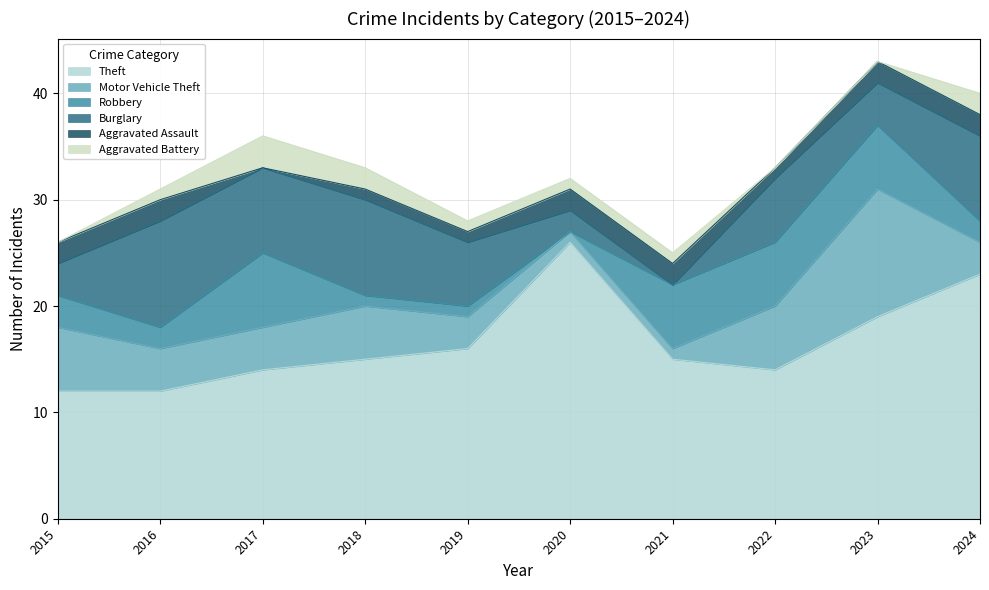

True or false: Aggravated Battery and Aggravated Assault intersect in this chart.

True